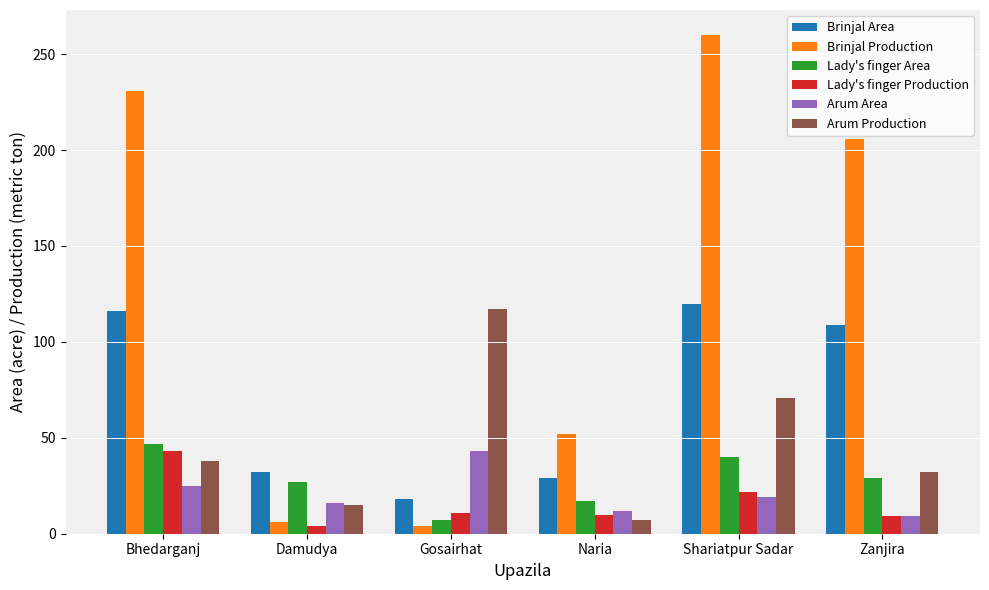

What is the difference between the second highest and minimum values in the Brinjal Area series?

98